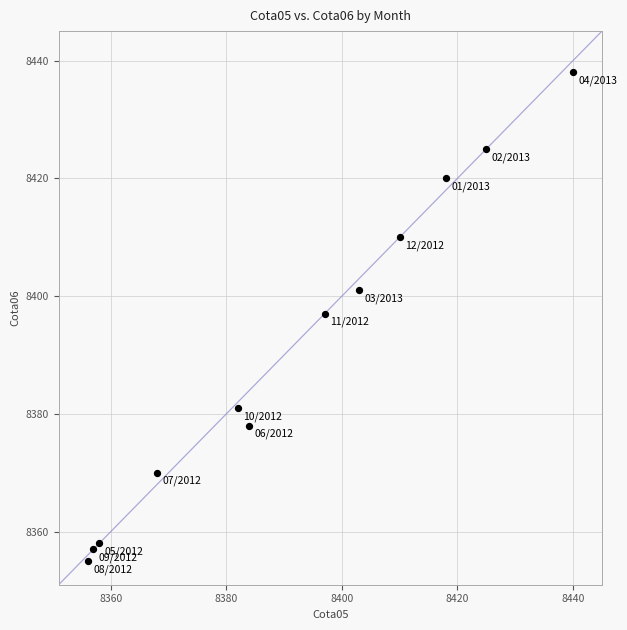

What is the range of Y values (max minus min)?

83